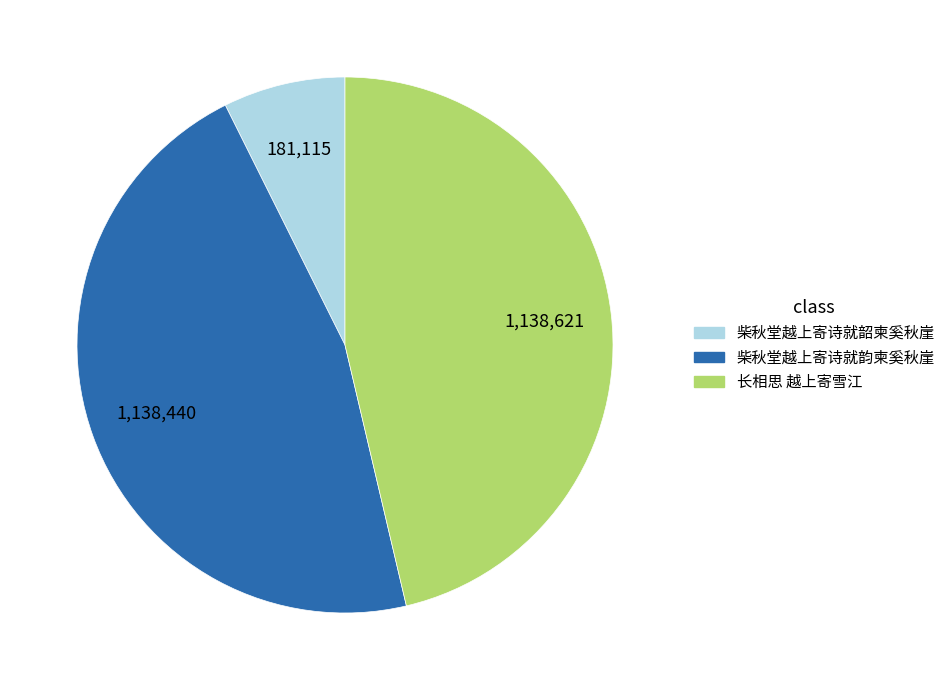

Is it true that 柴秋堂越上寄诗就韵柬奚秋崖 is 35% of the pie?

False